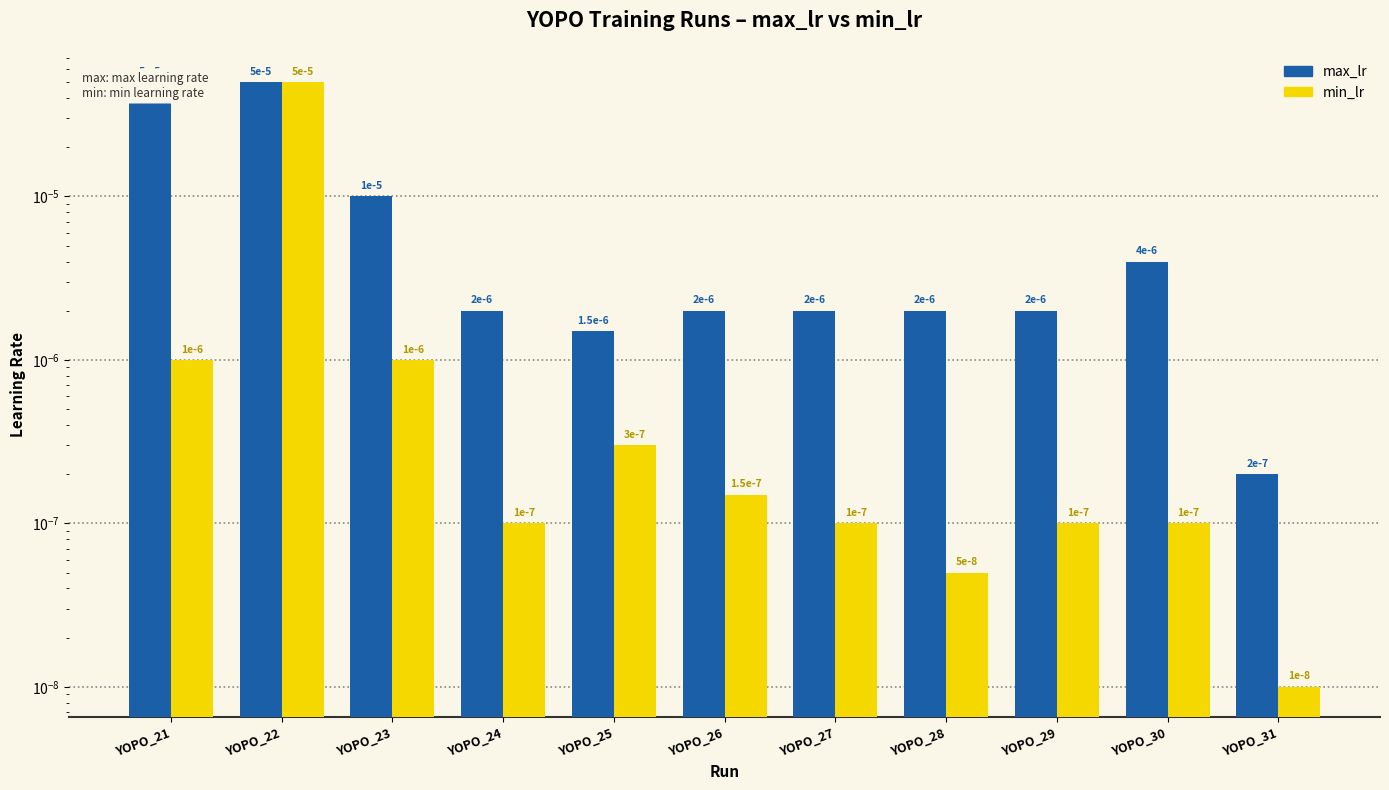

Is it true that max_lr equals 0.0 at YOPO_29?

False